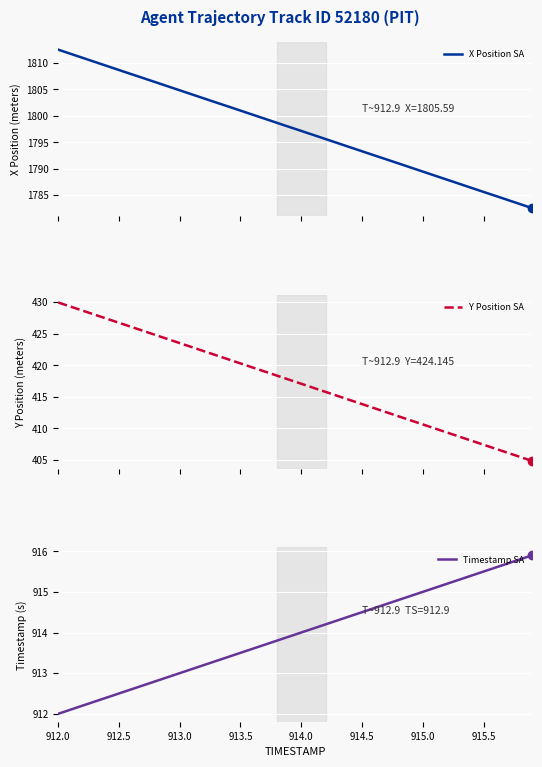

How many lines are shown in the chart?

3